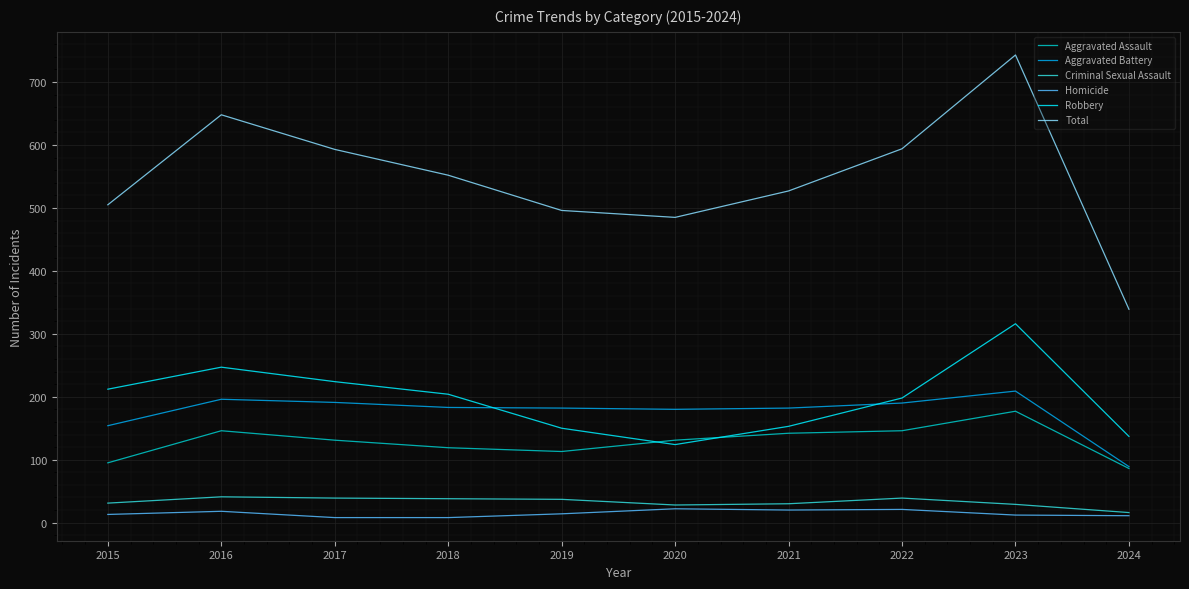

Where is the first local maximum for Aggravated Assault?

2016